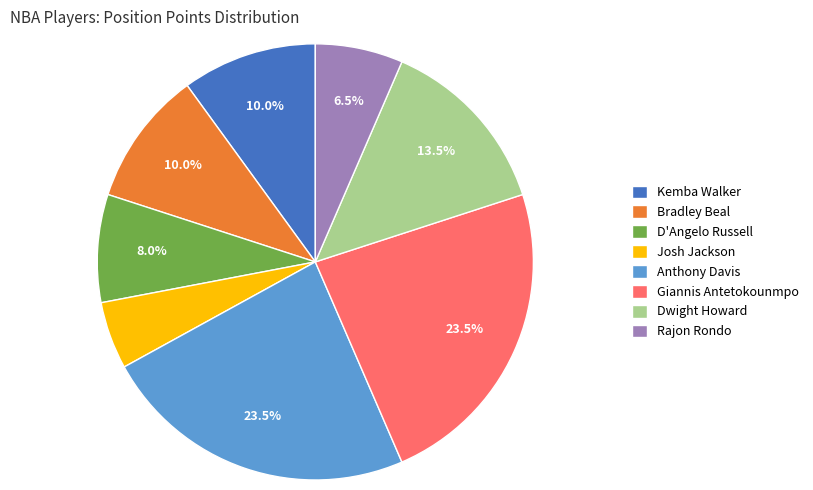

Do Anthony Davis and Dwight Howard together represent more than half of the pie?

No